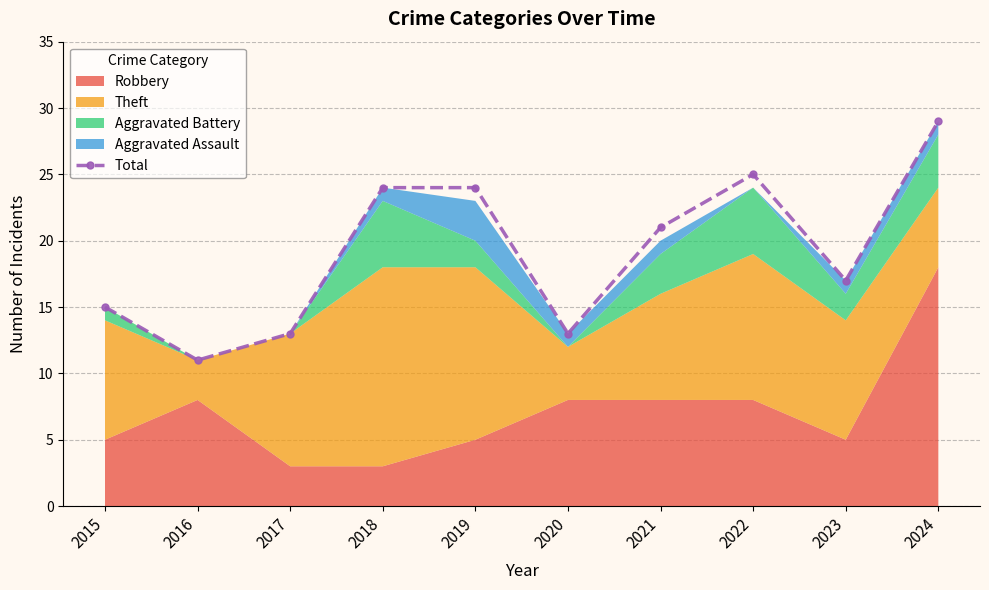

Reading left to right, list all the values displayed in this chart.

15	11	13	24	24	13	21	25	17	29